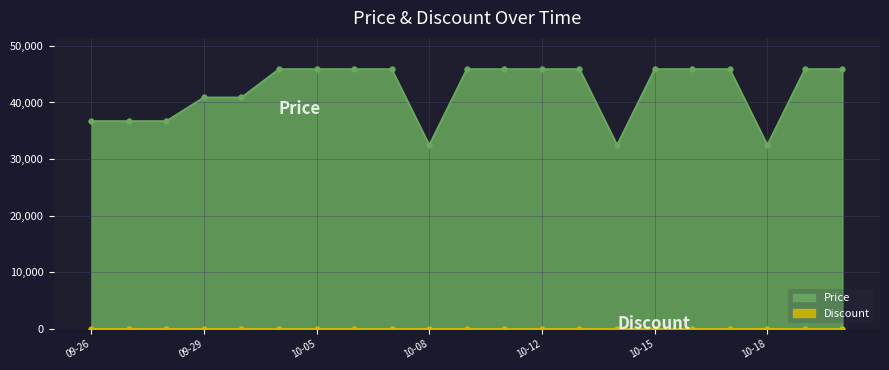

Reading left to right, extract all data points from this chart.

Price: 36720	36720	36720	40900	40900	45900	45900	45900	45900	32500	45900	45900	45900	45900	32500	45900	45900	45900	32500	45900	45900
Discount: 20	20	20	11	11	0	0	0	0	29	0	0	0	0	29	0	0	0	29	0	0